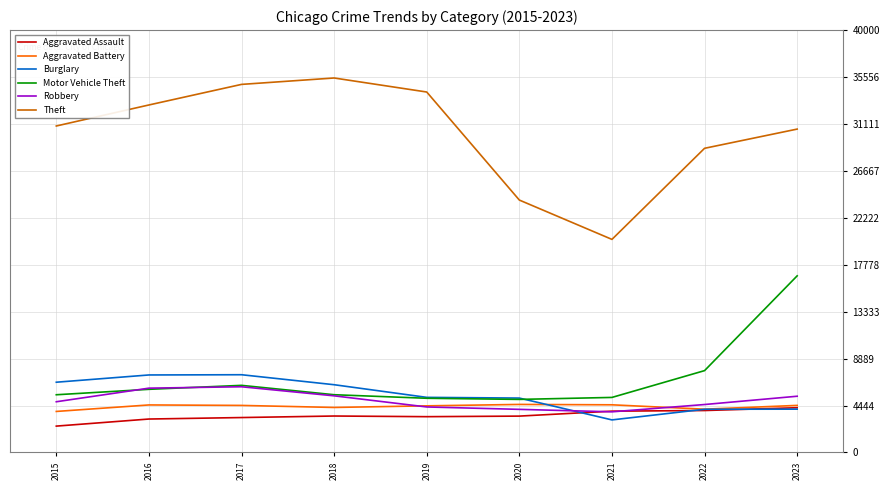

Which series has the largest total across all categories?

Theft